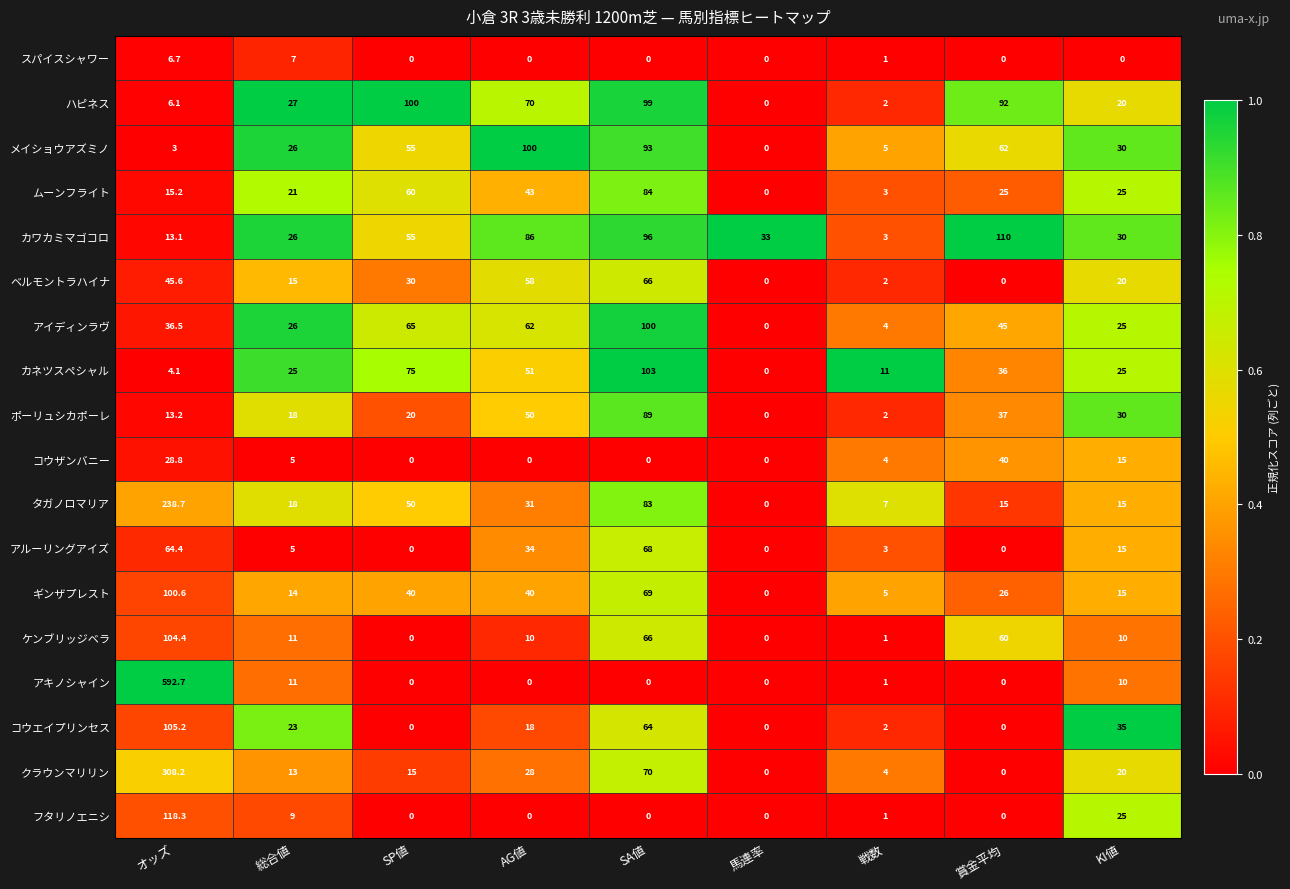

Rank the categories by ハピネス value from lowest to highest.

馬連率, 戦数, オッズ, KI値, 総合値, AG値, 賞金平均, SA値, SP値